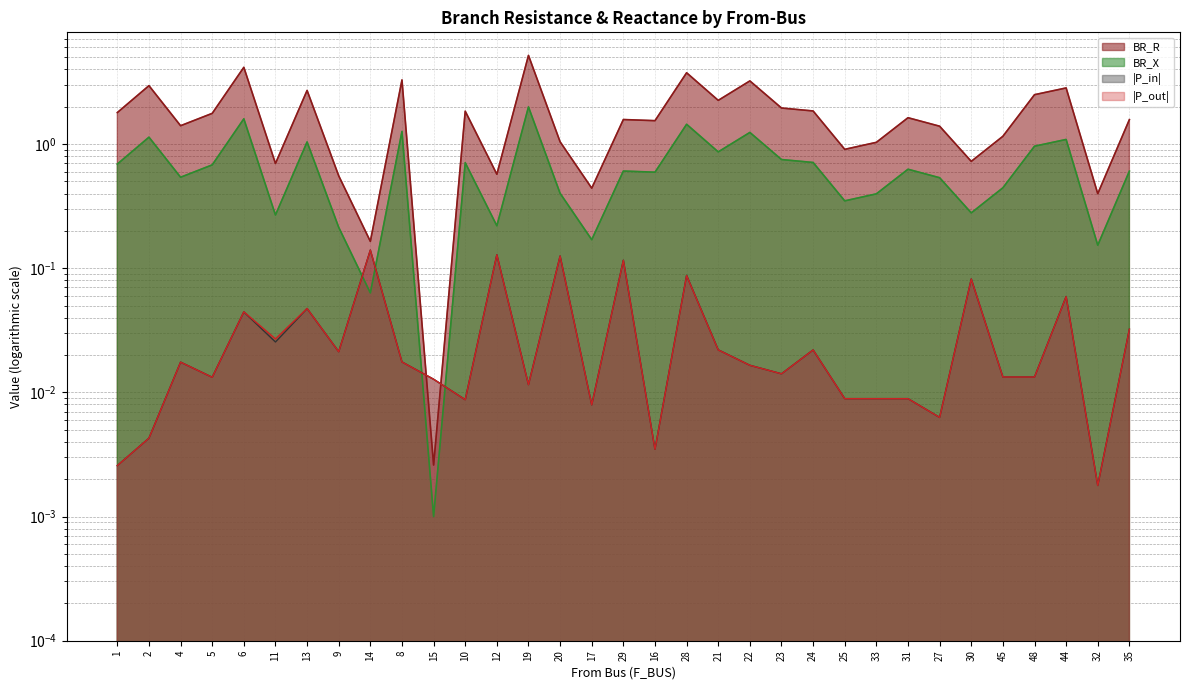

Rank the categories by BR_R value from lowest to highest.

15, 14, 32, 17, 9, 12, 11, 30, 25, 33, 20, 45, 27, 4, 16, 35, 29, 31, 5, 1, 10, 24, 23, 21, 48, 13, 44, 2, 22, 8, 28, 6, 19